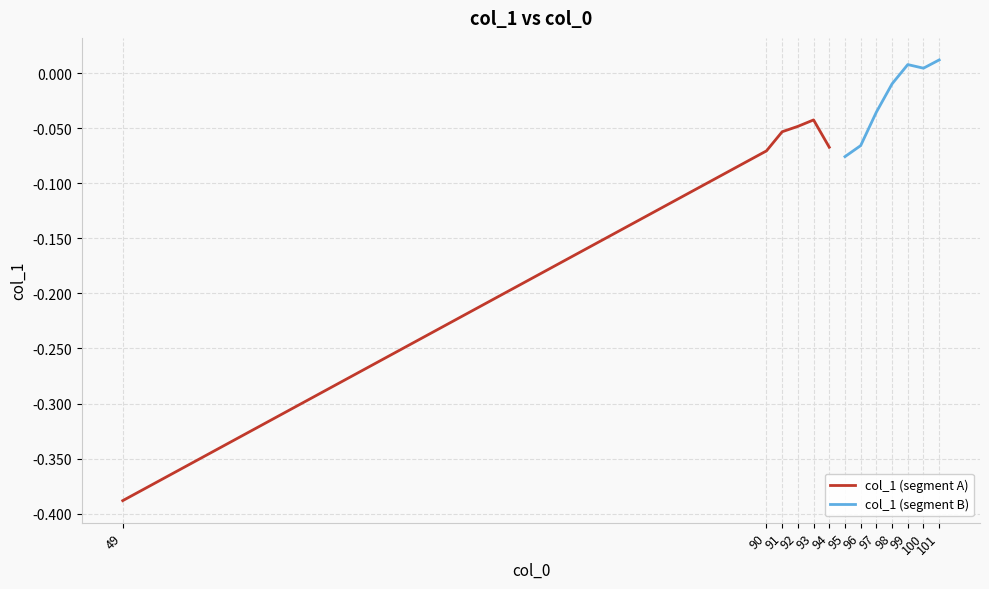

Which category has the lowest value in the col_1 (segment A) series?

49